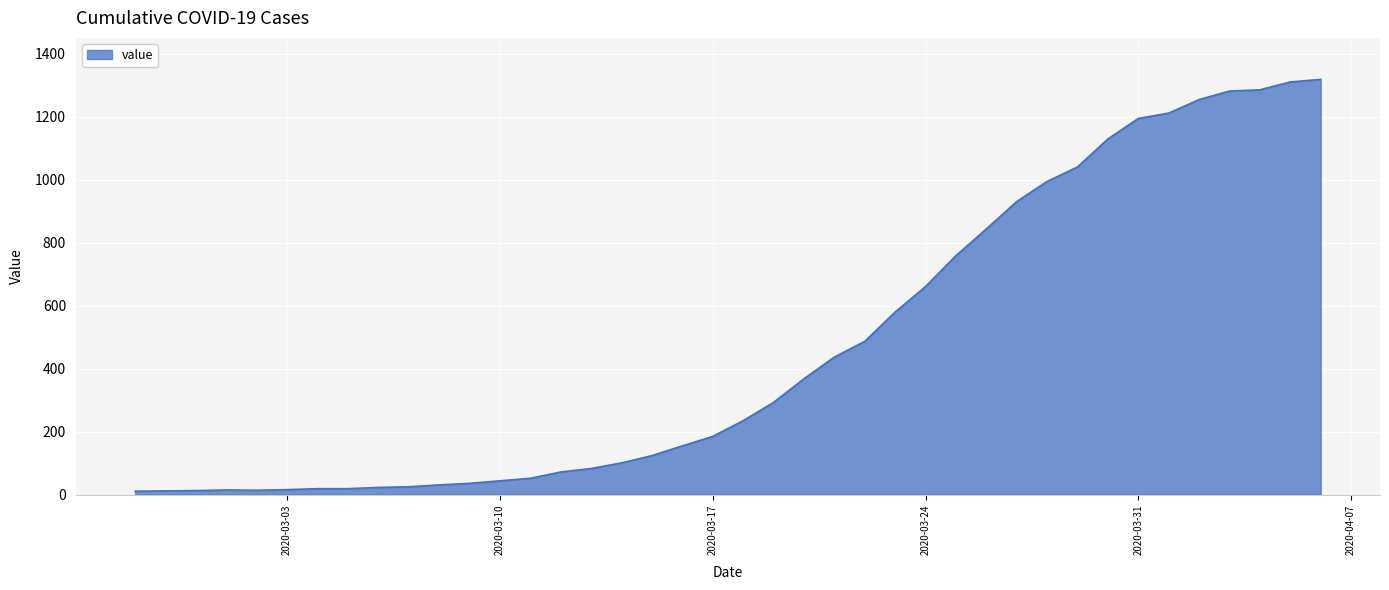

What is the maximum value shown in the chart?

1319